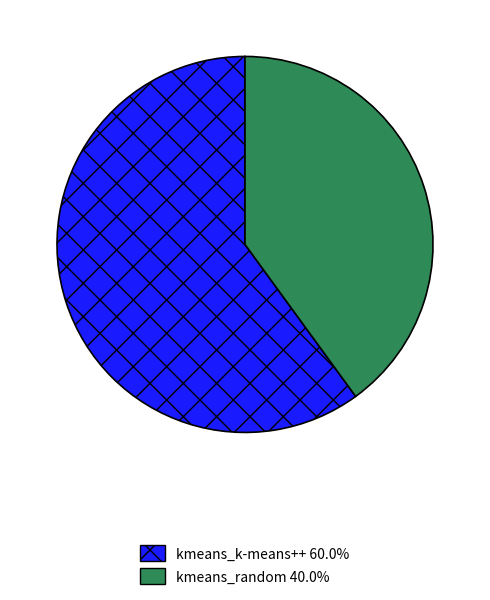

Combined, do kmeans_k-means++ 60.0% and kmeans_random 40.0% account for over 50%?

Yes